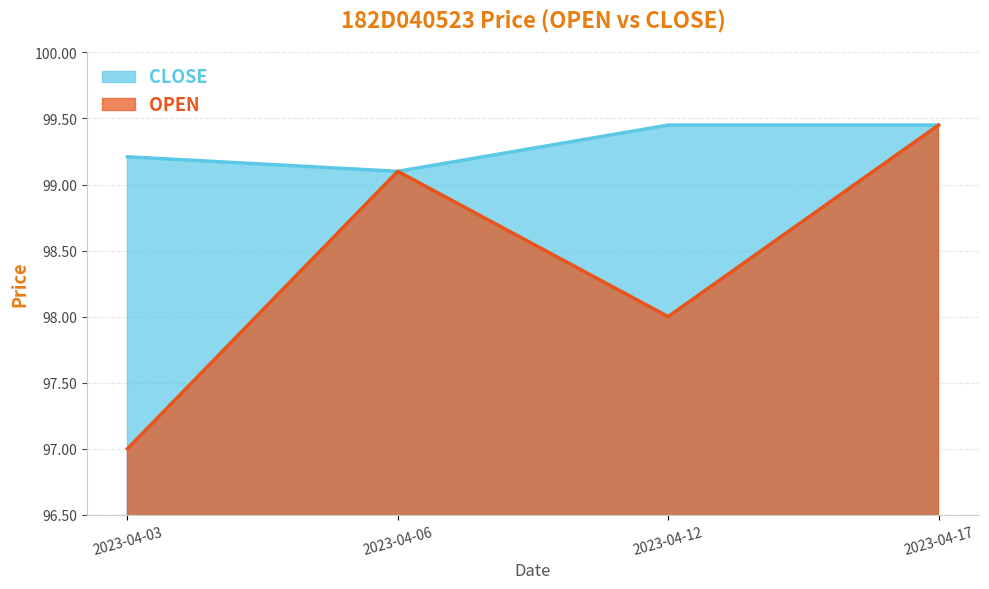

At 2023-04-03, list the series in order from smallest to largest.

OPEN, CLOSE